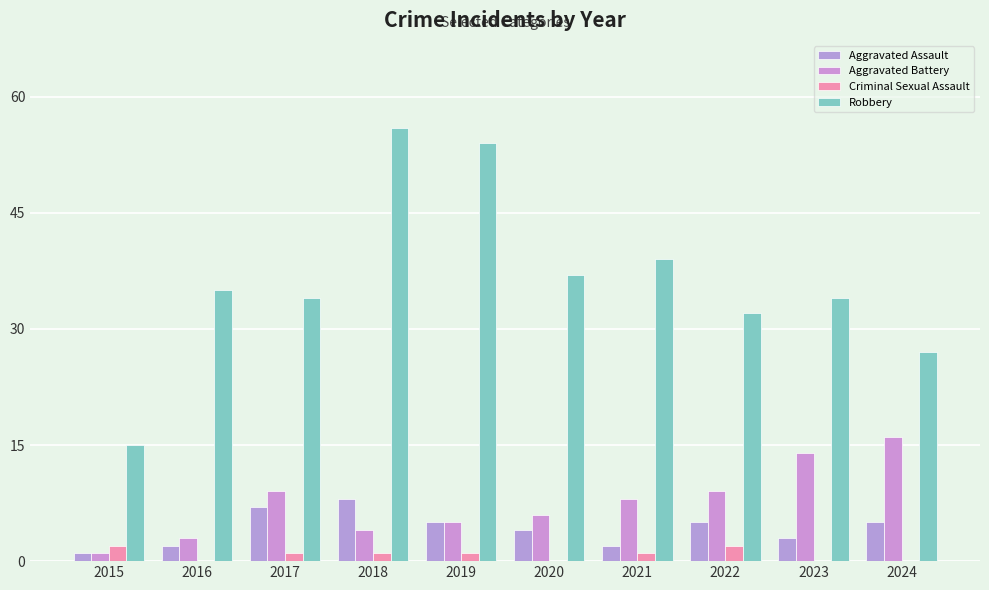

What is the difference between the highest and lowest values at 2016?

35